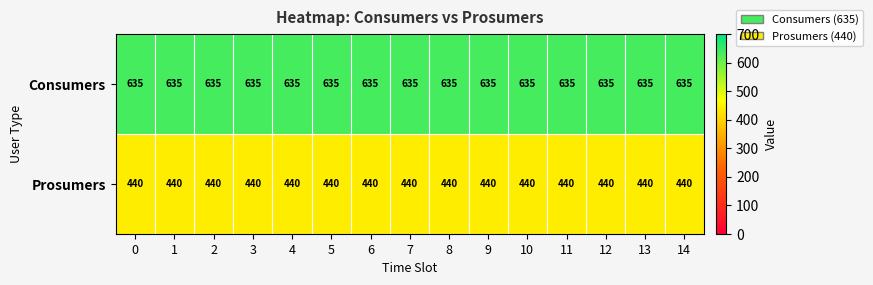

Rank the series by their maximum value, from highest to lowest.

Consumers, Prosumers